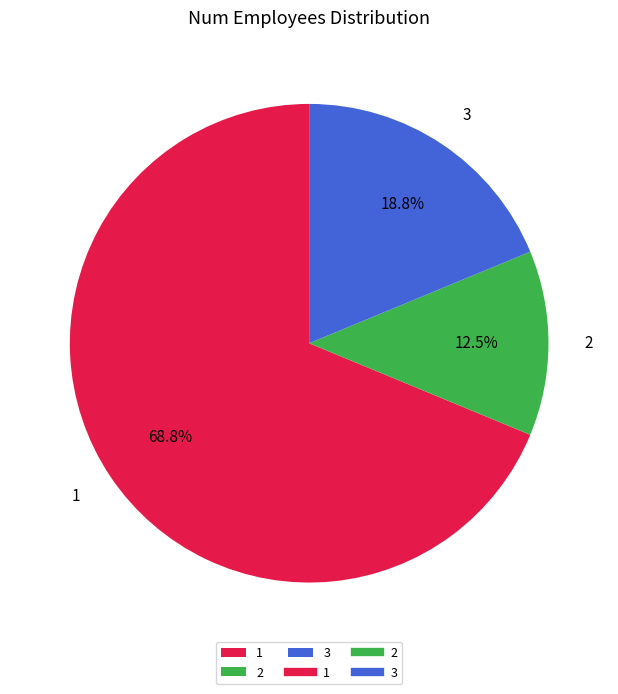

Combined, what portion of the pie is 2 and 1?

81.2%